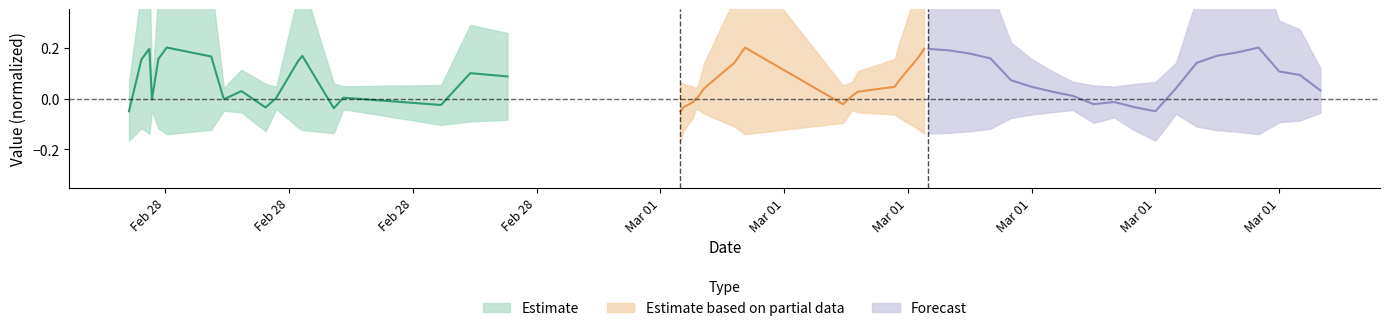

List the series in order of their peak value, lowest first.

Estimate, Estimate based on partial data, Forecast